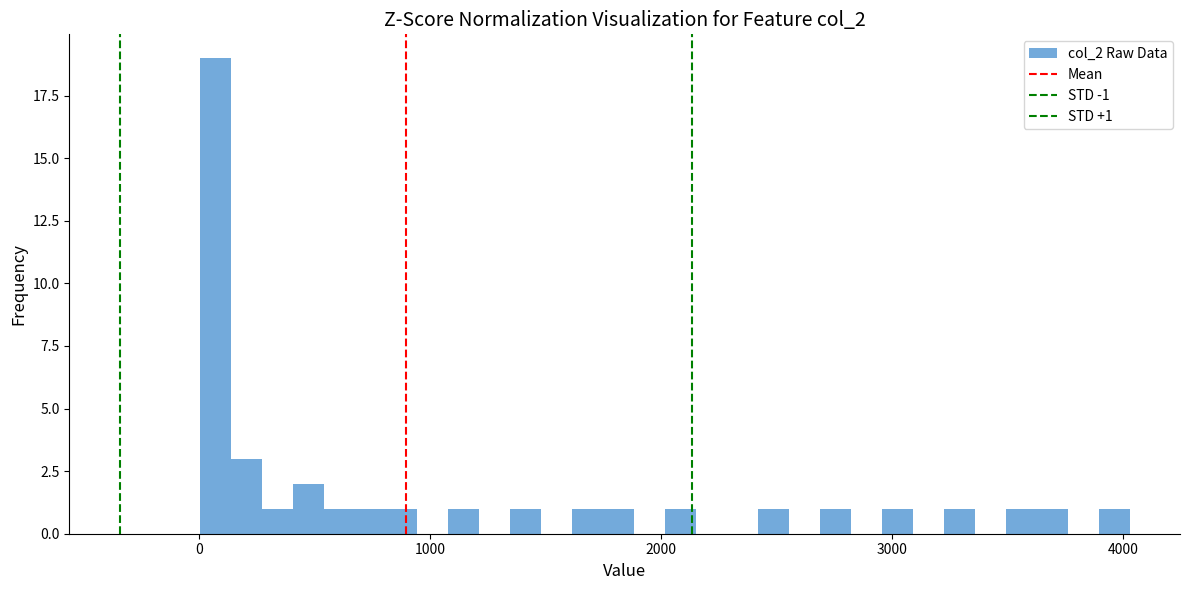

Around what value on the x-axis is the tallest bar? Give the approximate position of its centre, as read against the axis.

100